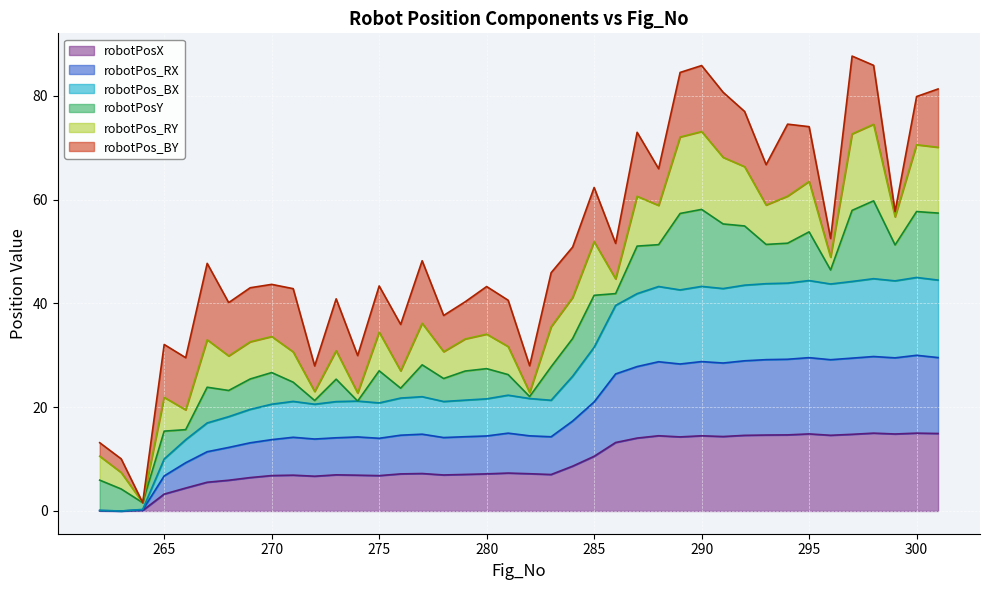

True or false: robotPosX and robotPos_RX cross at least once.

False